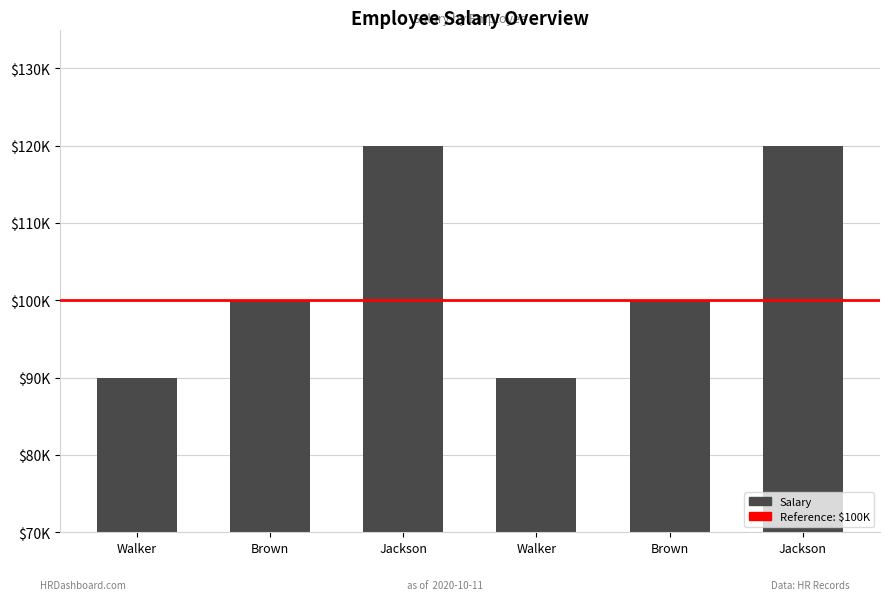

The value at Brown is 20027. True or false?

False